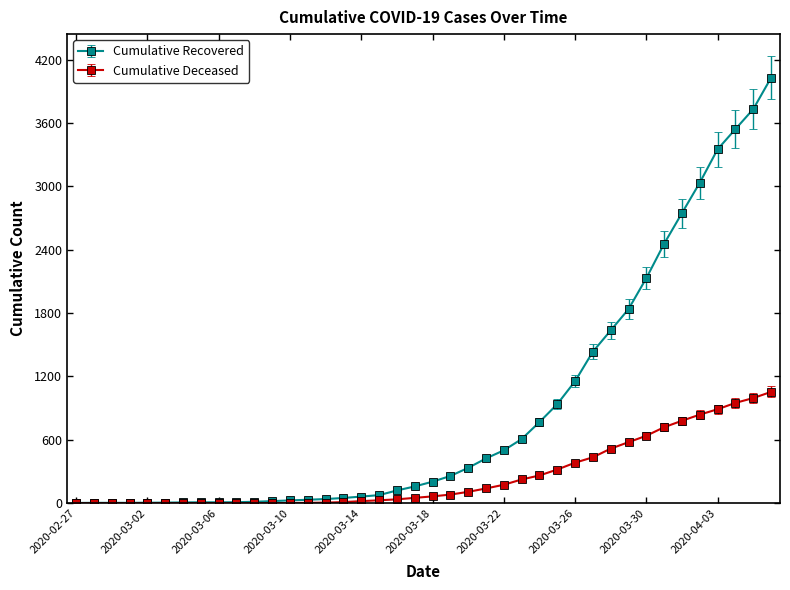

At how many categories does at least one series exceed 1290?

11